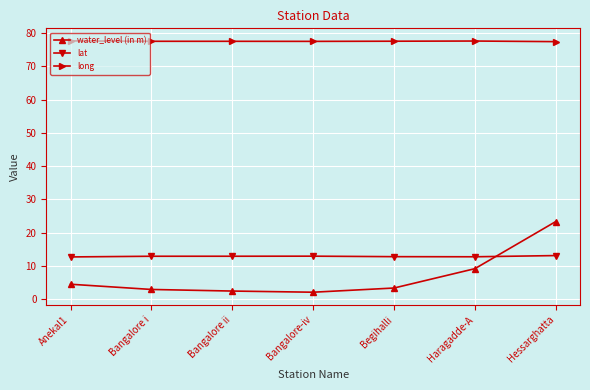

Does the chart display data point markers on the line(s)?

Yes